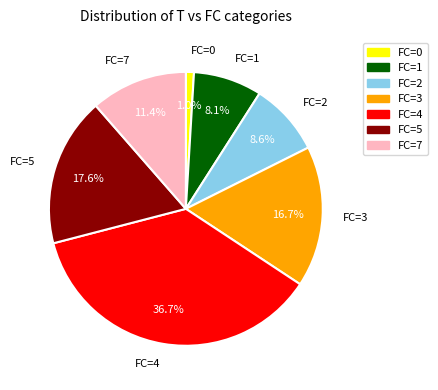

Count the number of slices in the pie.

7